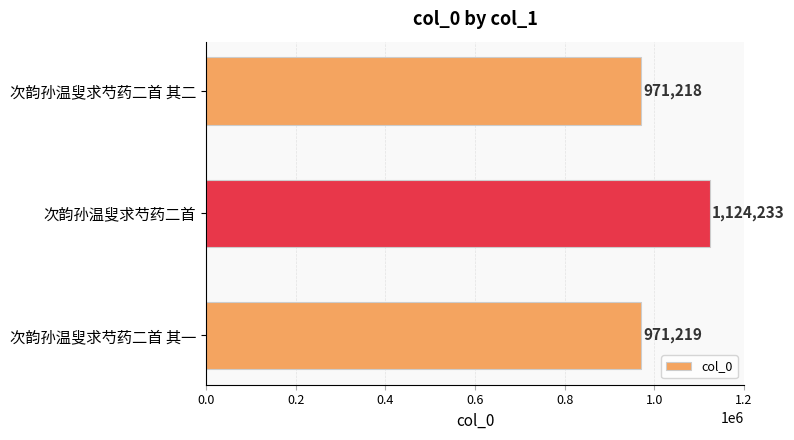

List the labels in order of value, largest first.

次韵孙温叟求芍药二首, 次韵孙温叟求芍药二首 其一, 次韵孙温叟求芍药二首 其二